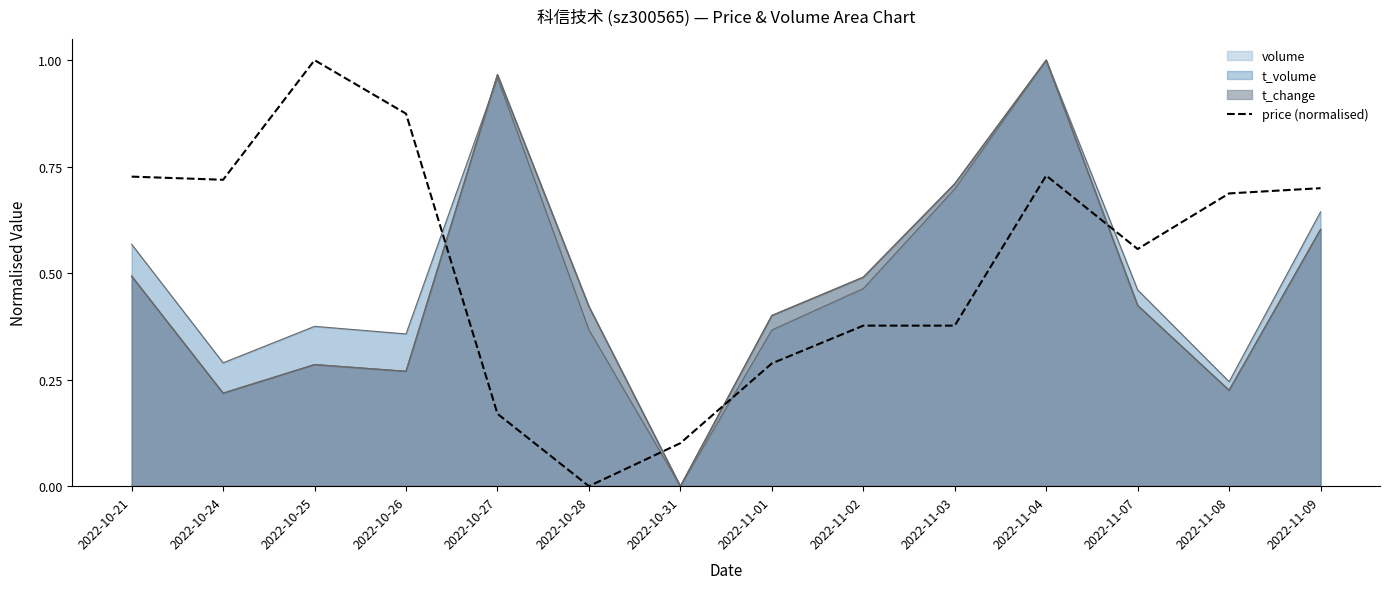

How many points are higher than both their immediate neighbors (excluding endpoints)?

2